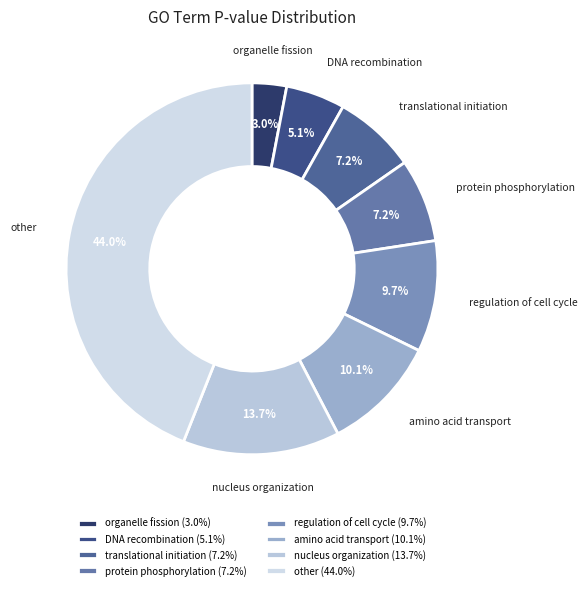

How many slices are in this pie chart?

8